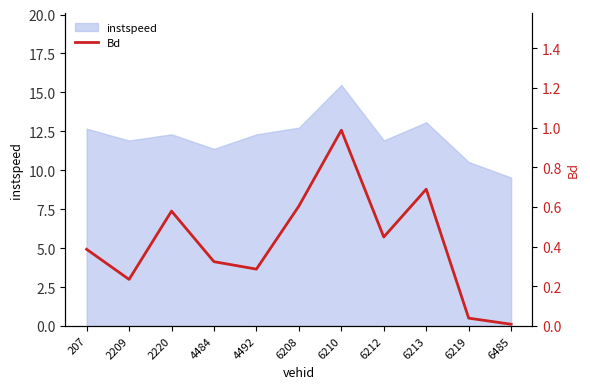

Which has a higher value, 4484 or 6485?

4484